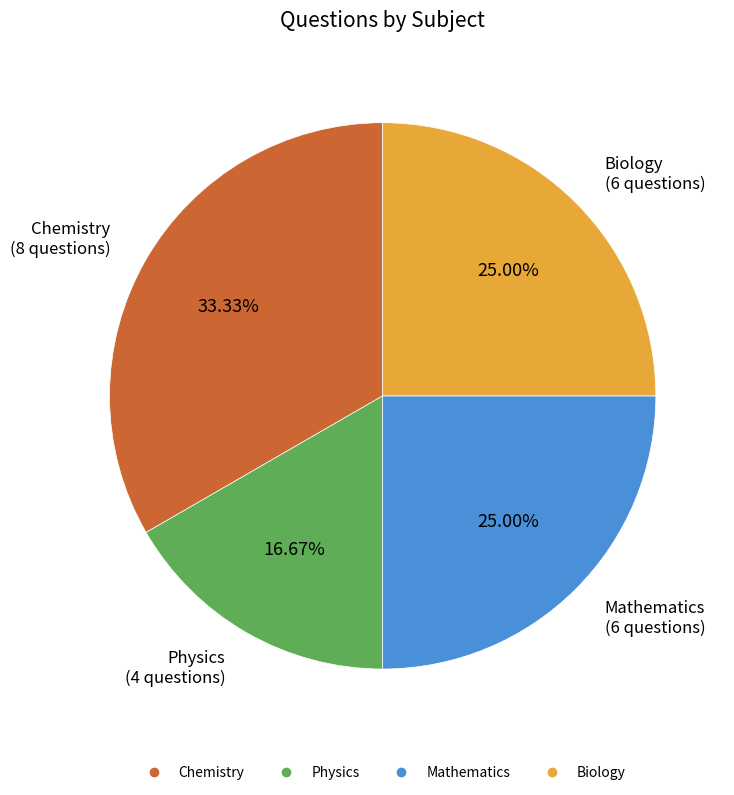

Combined, what portion of the pie is Mathematics and Physics?

41.7%